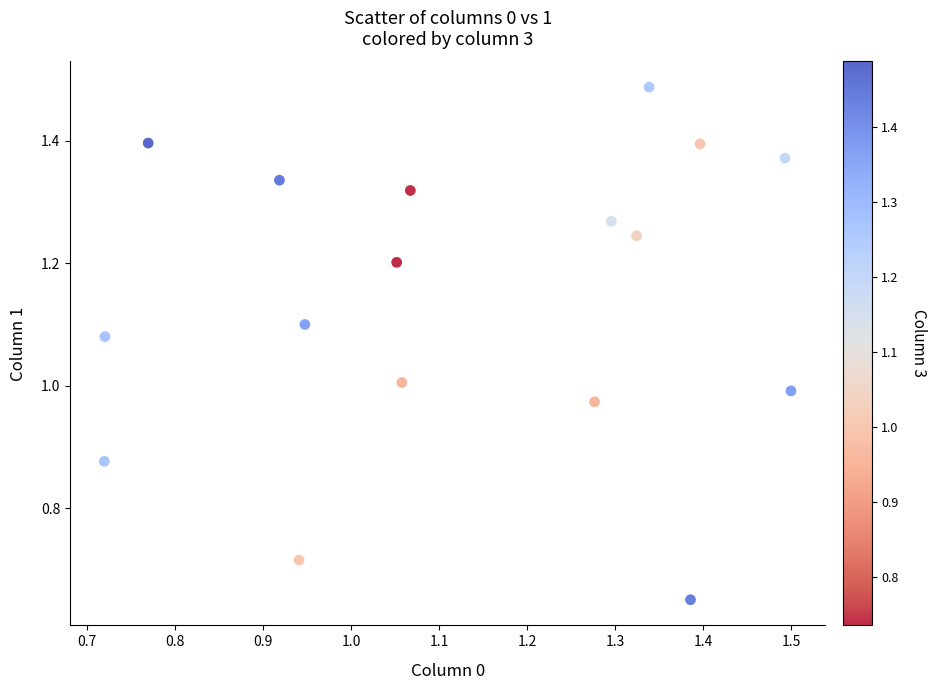

What is the range of Y values (max minus min)?

0.8